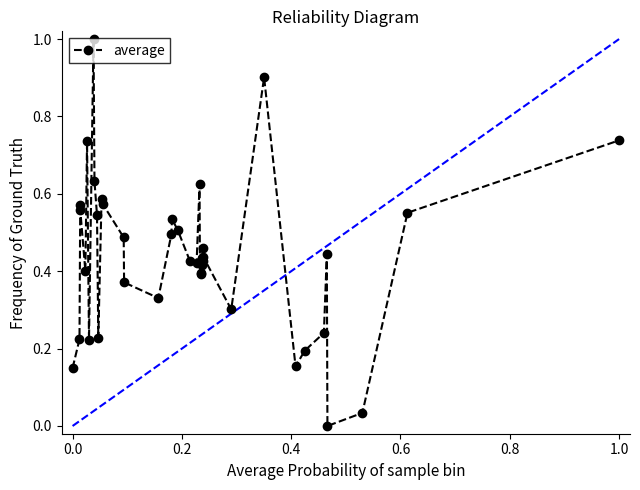

What is the difference between the second highest and minimum values?

0.9